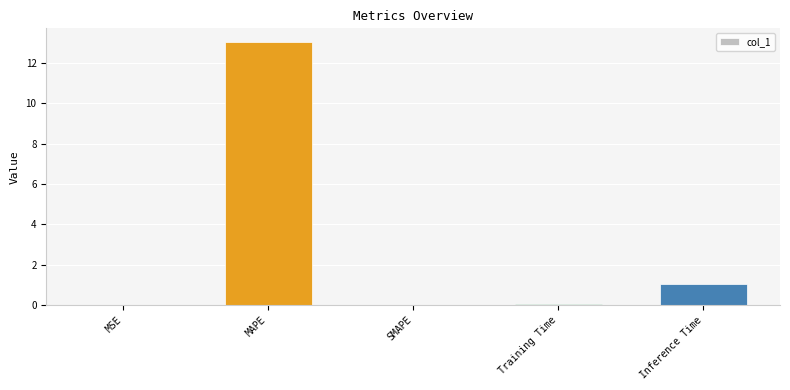

At which label is the value closest to 6?

Inference Time